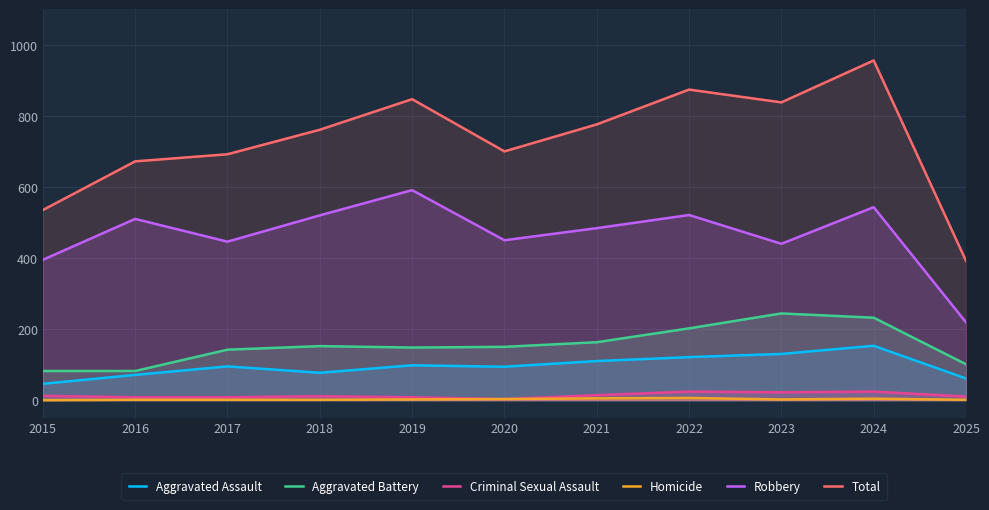

What is the maximum value shown in the chart?

956